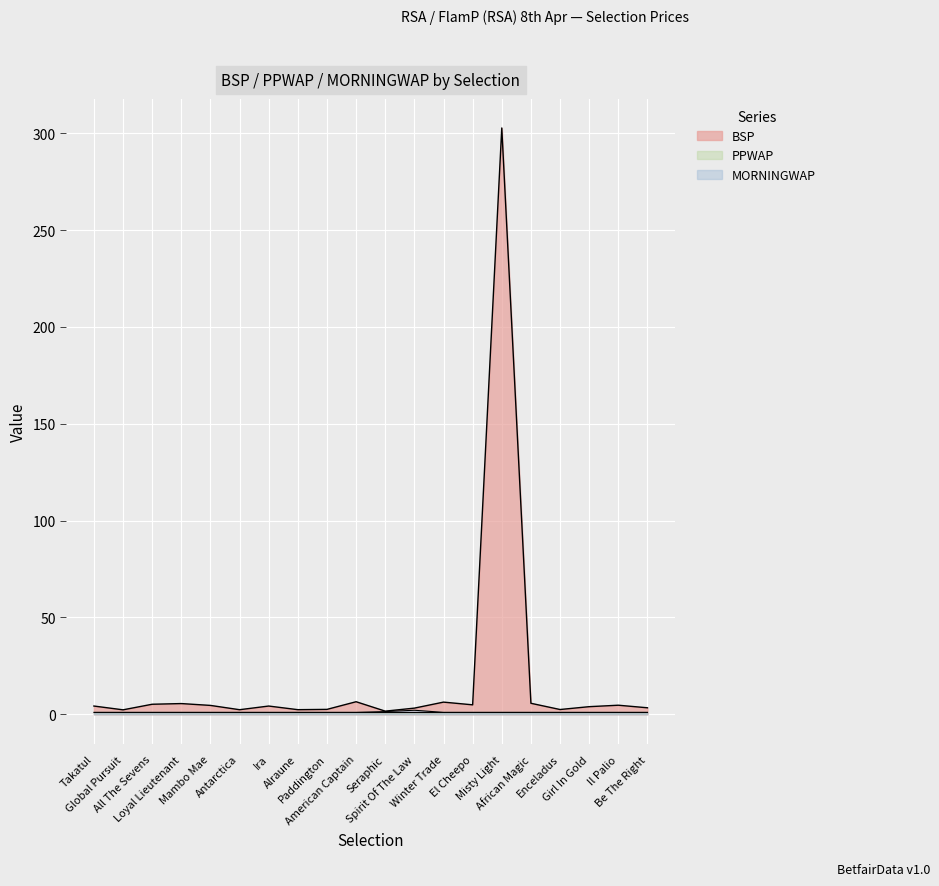

What is the maximum value for BSP?

302.8